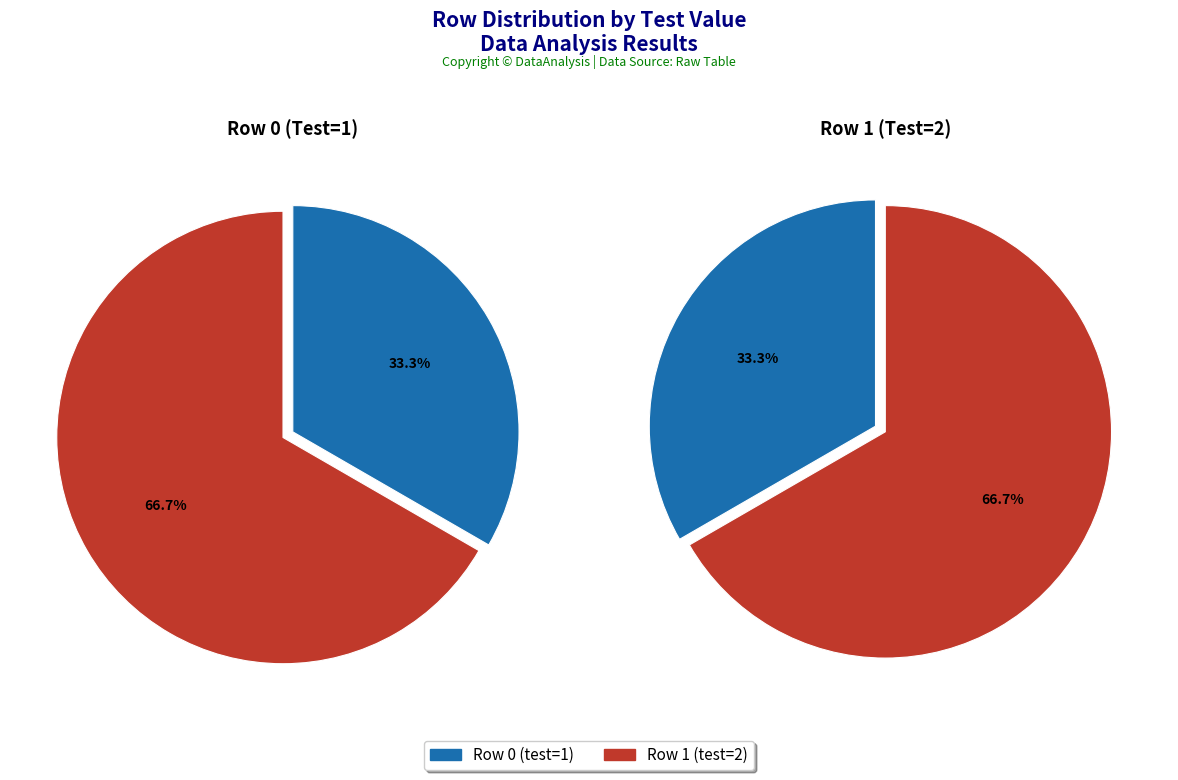

What is the largest slice in the pie chart?

Row 1